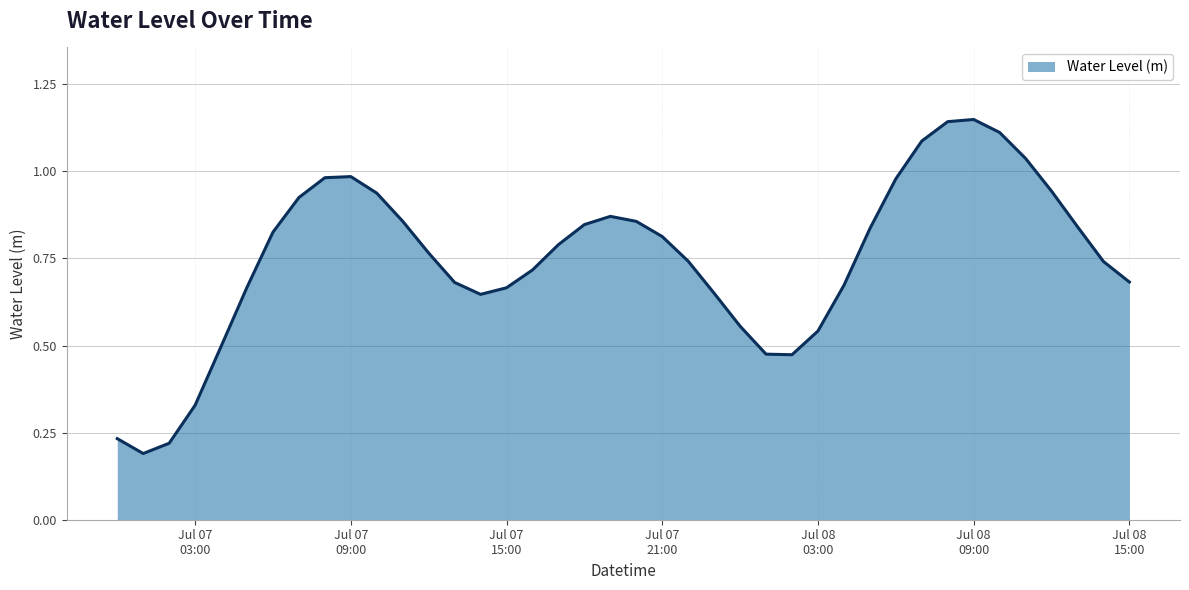

How many lines are shown in the chart?

1